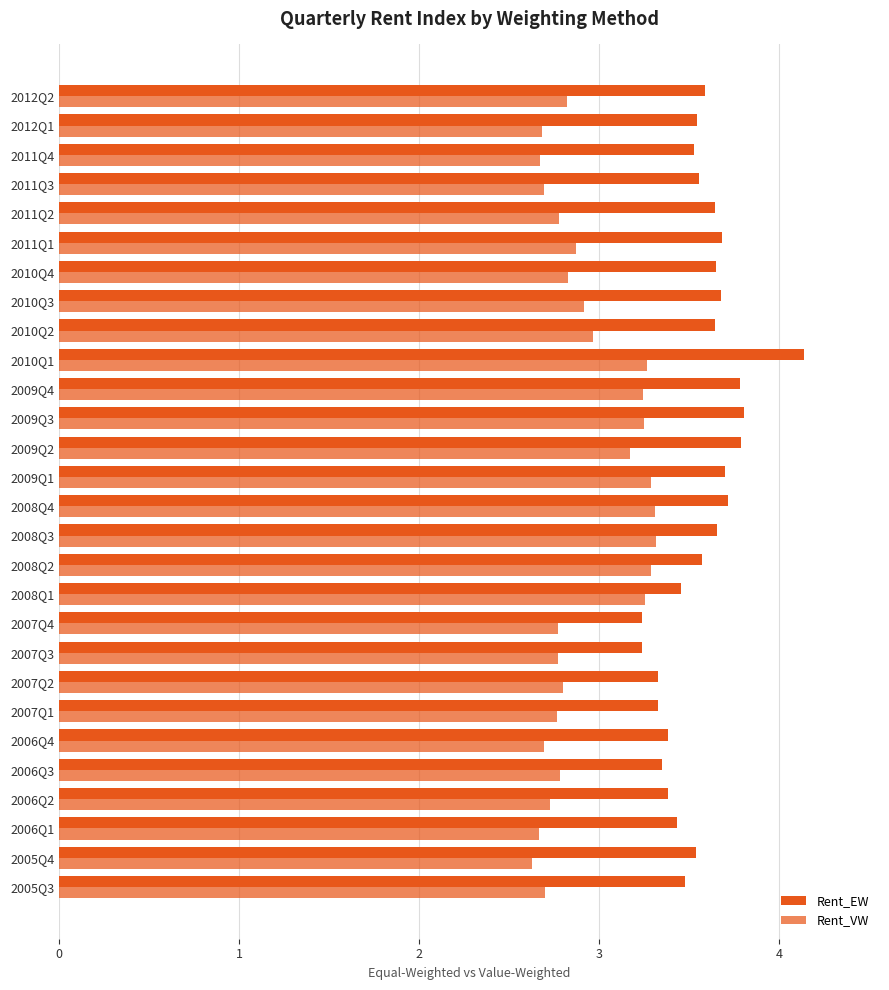

Rank the categories by Rent_VW value from lowest to highest.

2005Q4, 2006Q1, 2011Q4, 2012Q1, 2011Q3, 2006Q4, 2005Q3, 2006Q2, 2007Q1, 2007Q4, 2007Q3, 2011Q2, 2006Q3, 2007Q2, 2012Q2, 2010Q4, 2011Q1, 2010Q3, 2010Q2, 2009Q2, 2009Q4, 2009Q3, 2008Q1, 2010Q1, 2008Q2, 2009Q1, 2008Q4, 2008Q3